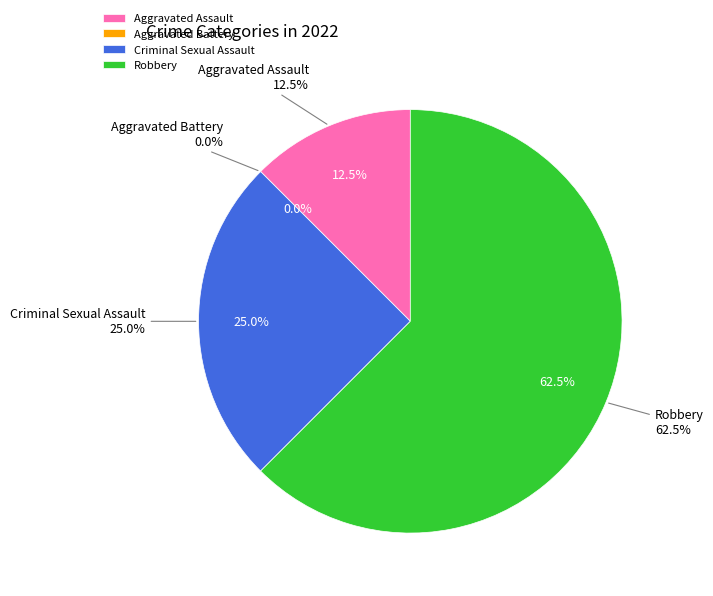

To the nearest percent, what is the average slice percentage?

25%